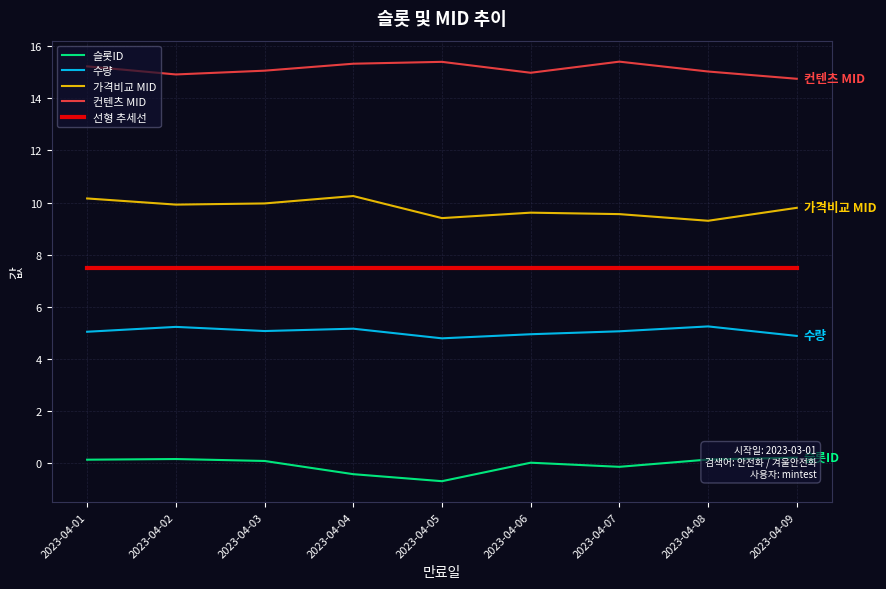

What is the smallest value displayed?

-0.7